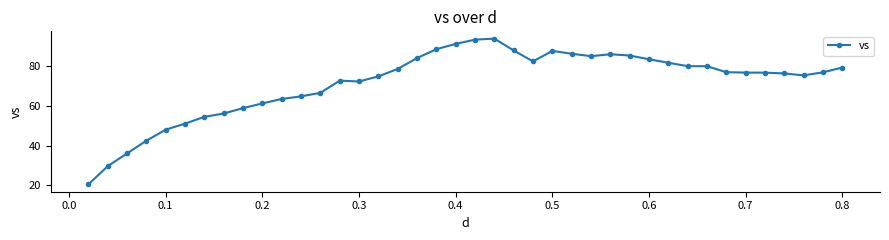

What is the value of the 17th point from the left?

78.7